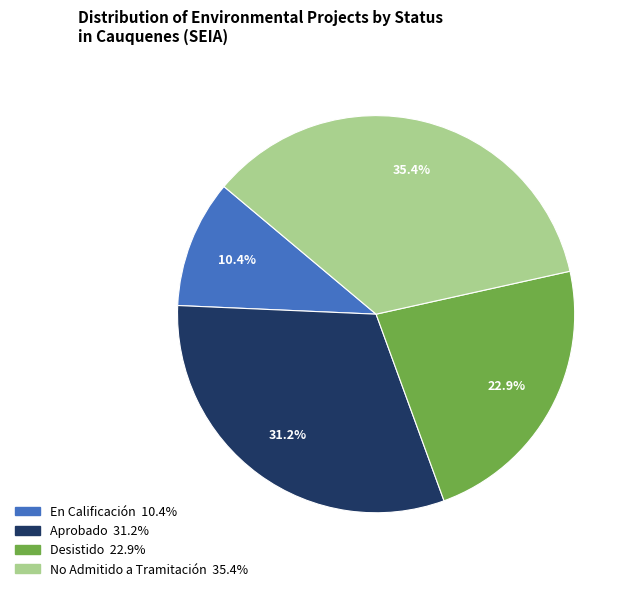

Which category has the biggest portion of the pie?

No Admitido a Tramitación